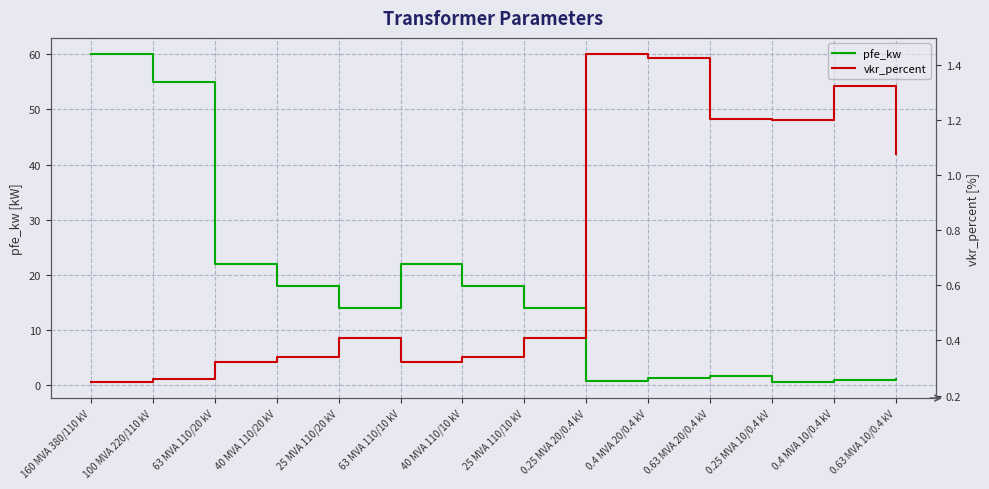

True or false: vkr_percent has a value of 2.2 at 0.4 MVA 10/0.4 kV.

False